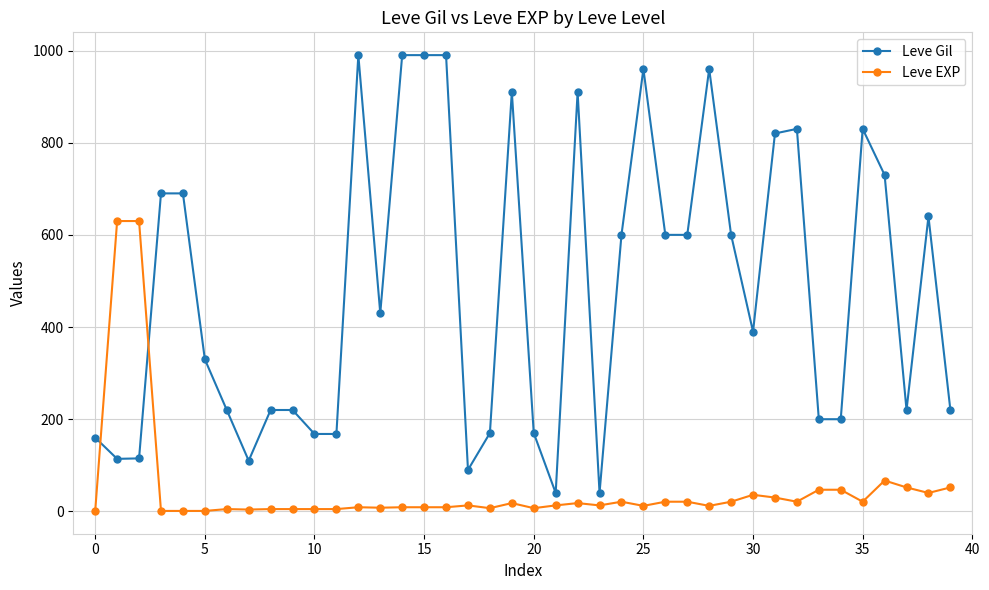

How many lines are shown in the chart?

2